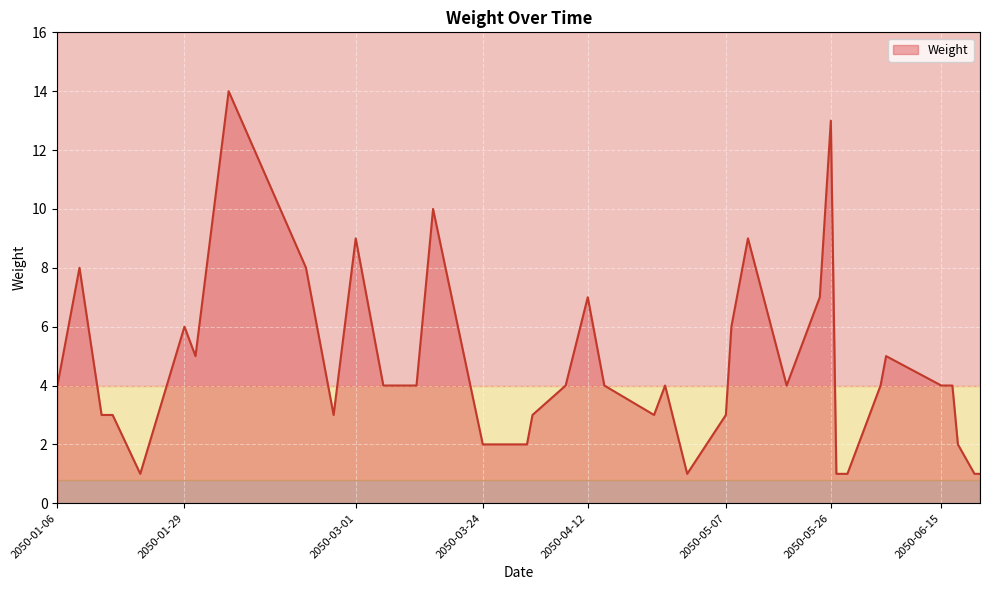

What is the difference between the maximum and minimum values?

13